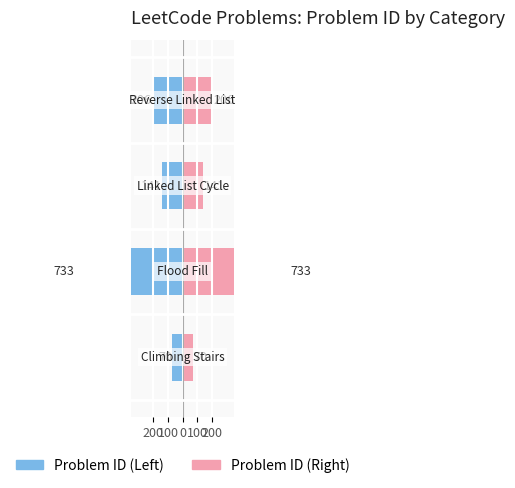

Reading left to right, extract all data points from this chart.

Problem ID: -70	-733	-141	-206
Category Tag: 70	733	141	206